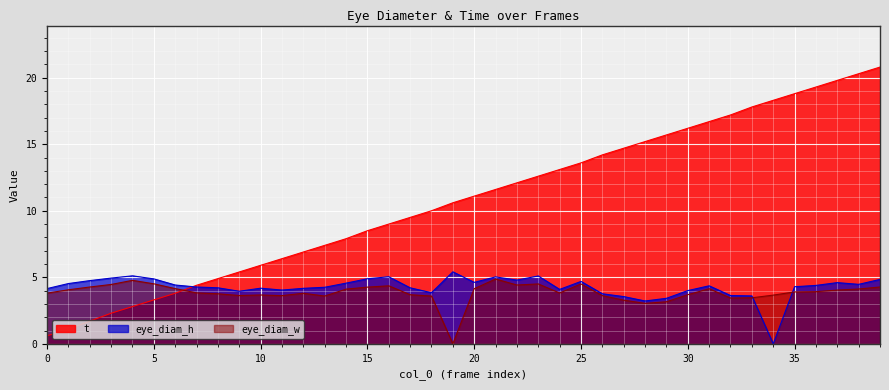

What is the average value of the eye_diam_w series?

3.8